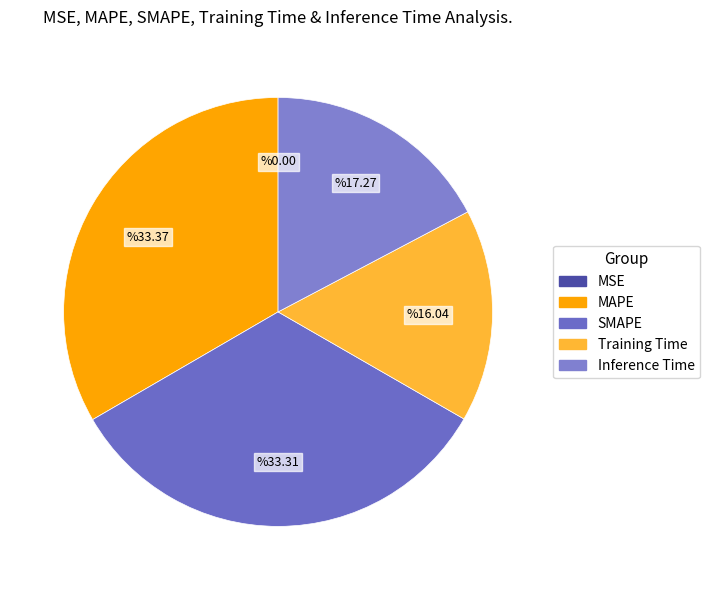

Is there any slice that represents more than half of the pie?

No